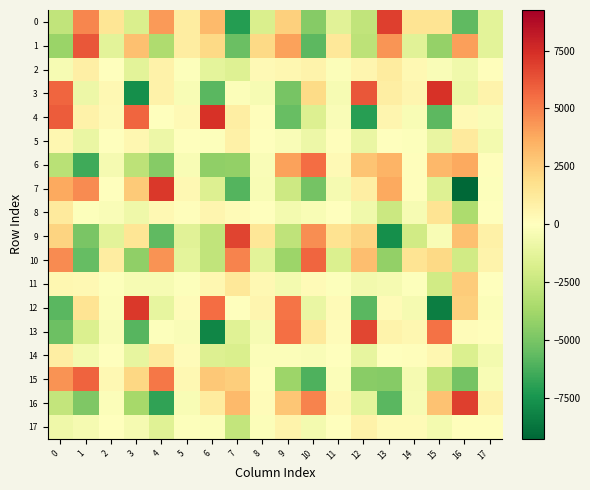

What is the smallest value displayed?

-9249.0